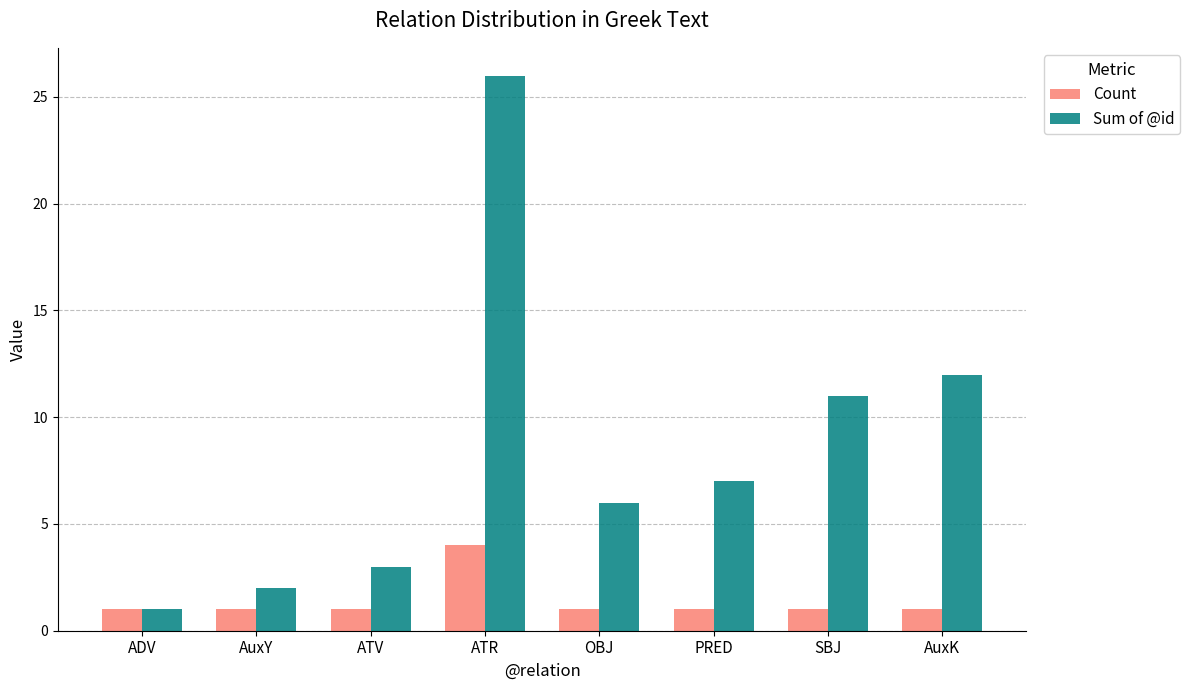

What is the label of the 3rd bar from the left?

ATV